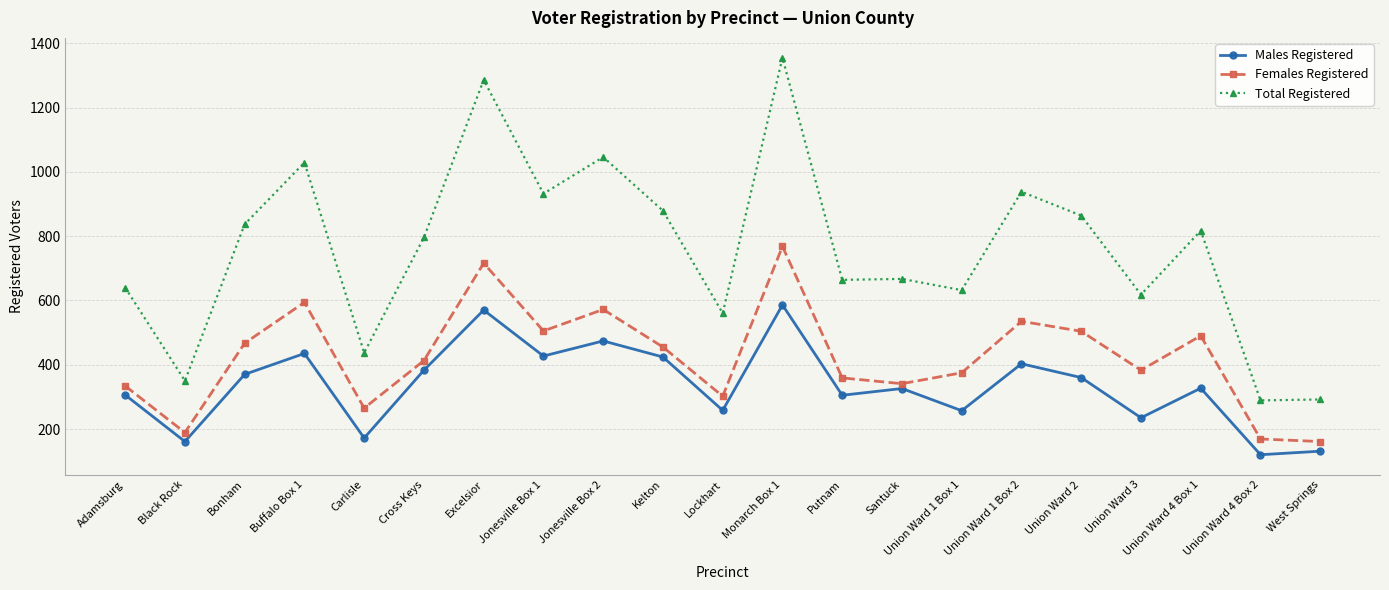

True or false: Females Registered and Total Registered intersect in this chart.

False